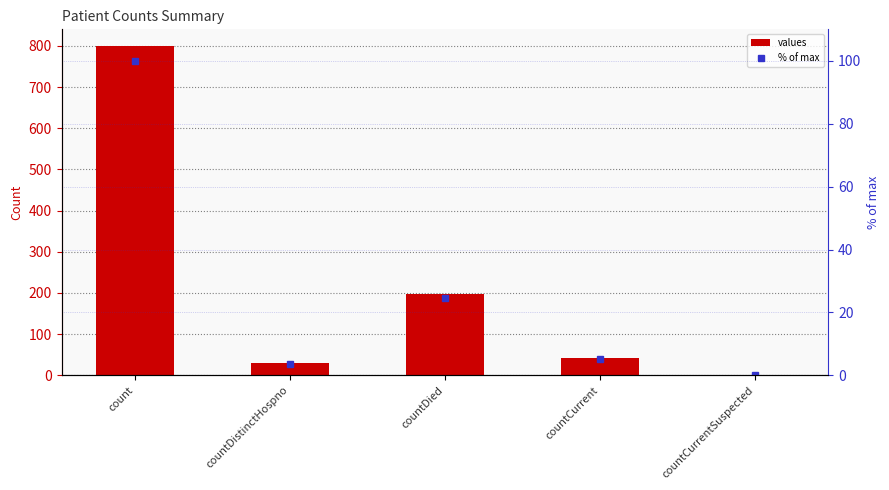

What is the label of the 2nd bar from the right?

countCurrent